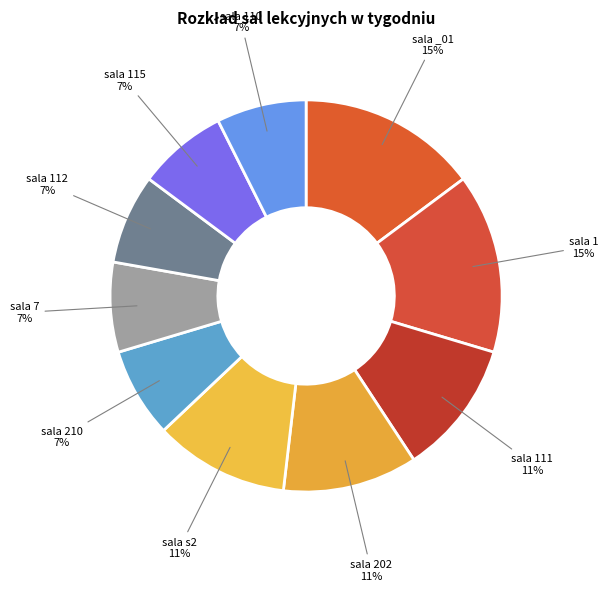

What is the ratio of the value at sala 111 to the value at sala _01?

0.7